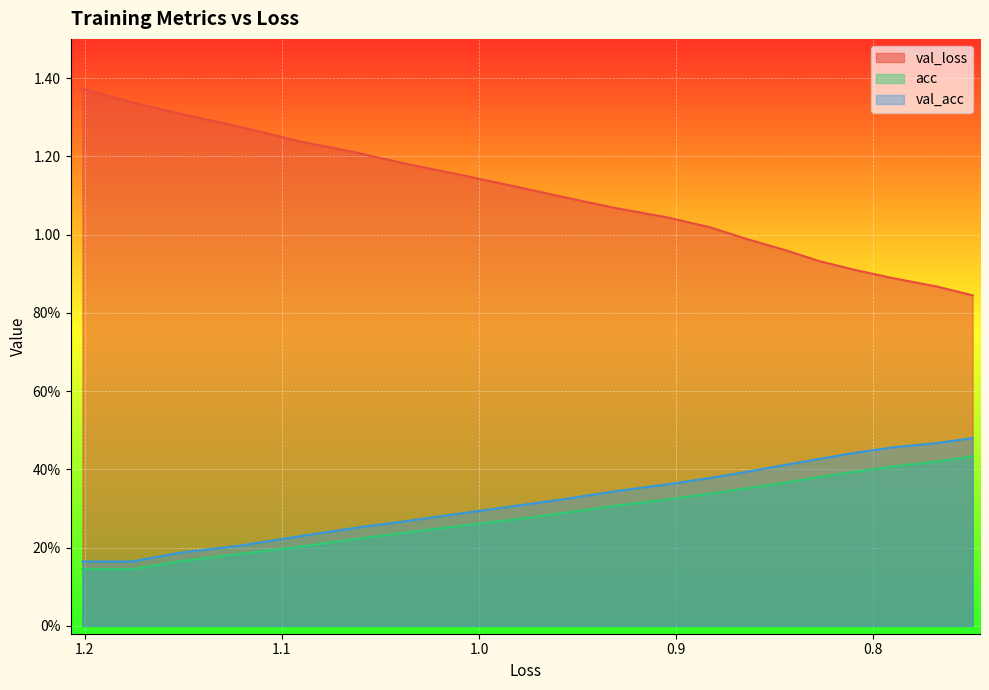

True or false: val_acc has more than 2 points higher than both neighbors.

False